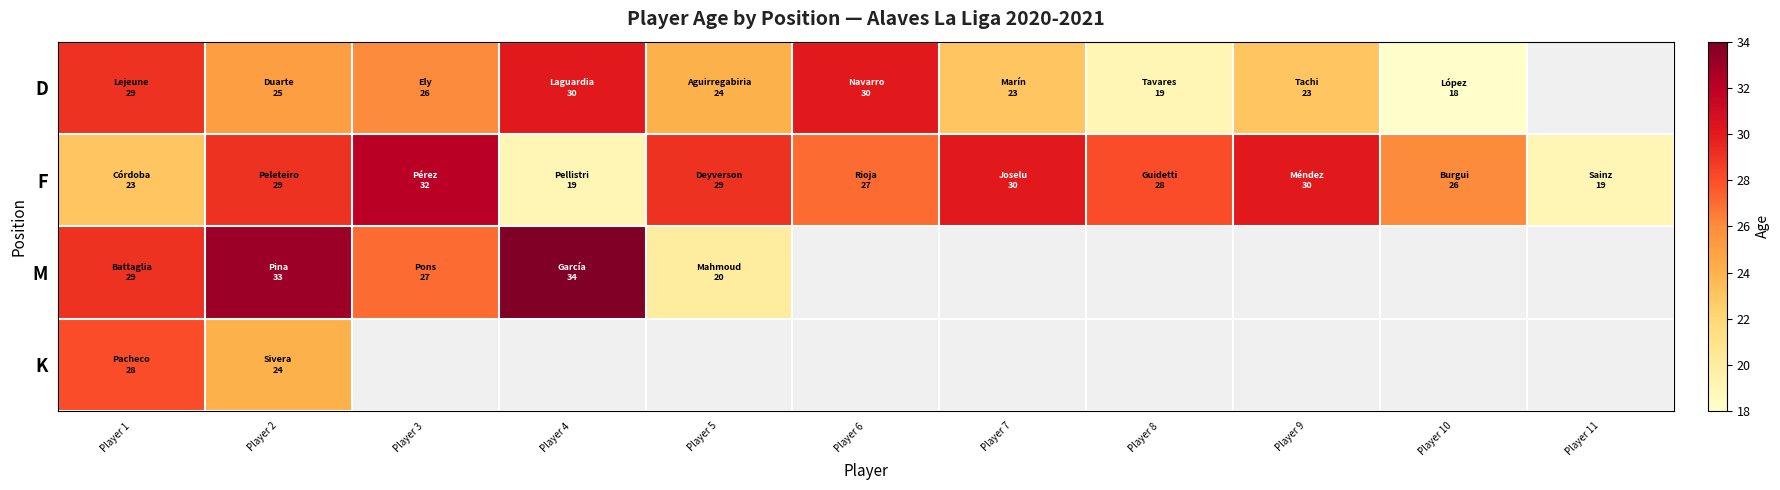

True or false: D has a value of 42.5 at Player 5.

False